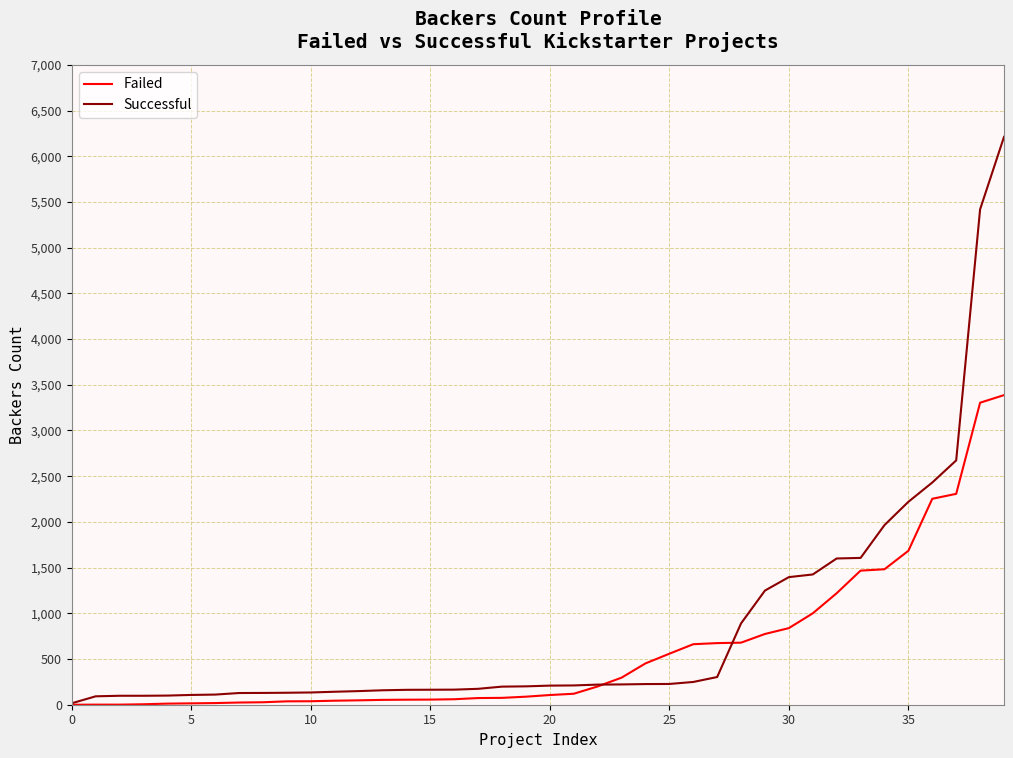

What is the difference between the second highest and minimum values in the Successful series?

5403